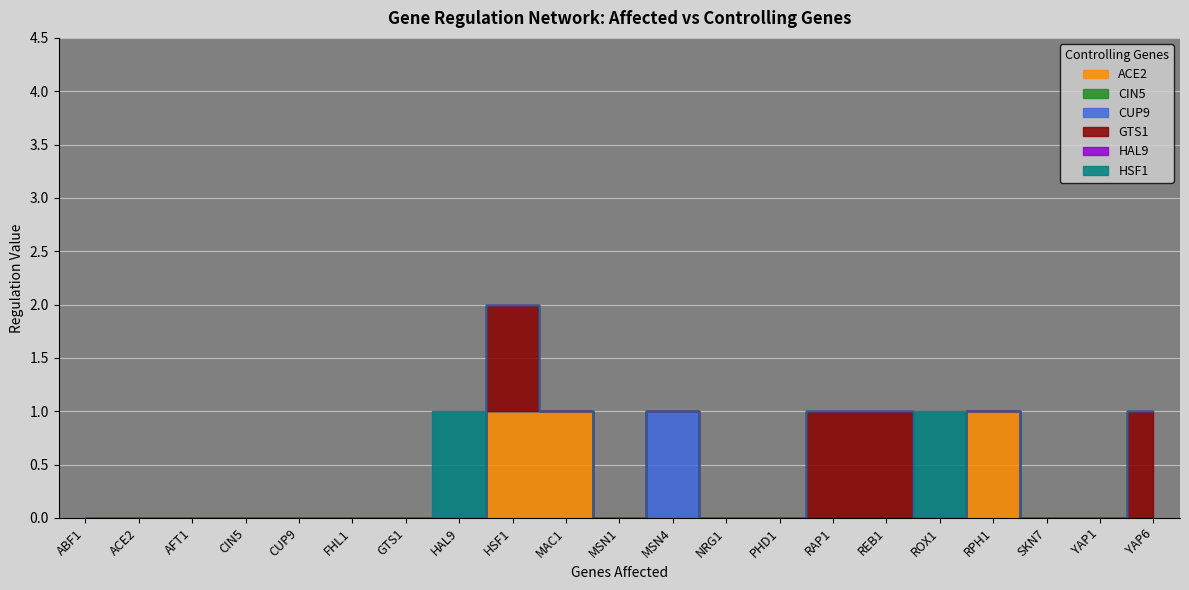

What position from the right is CIN5?

18